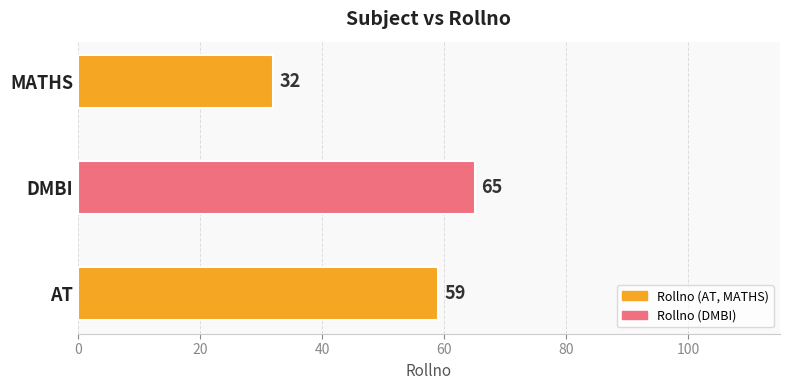

What is the smallest value displayed?

32